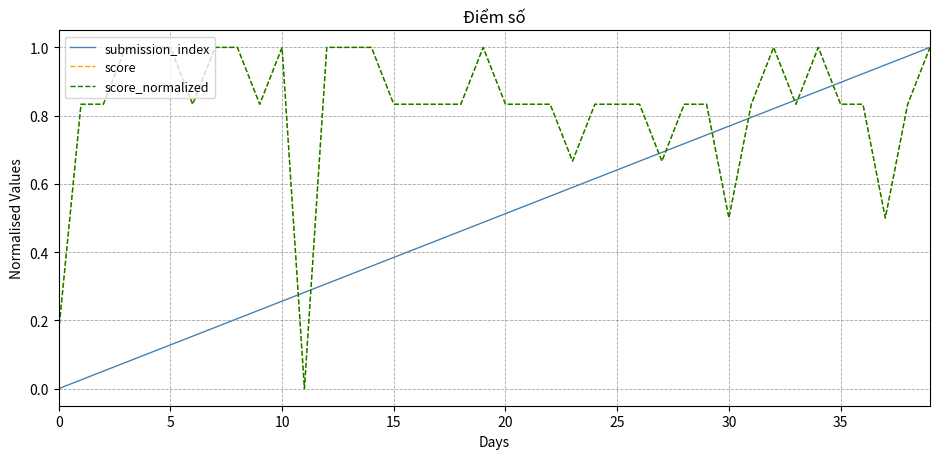

Does the chart display data point markers on the line(s)?

No